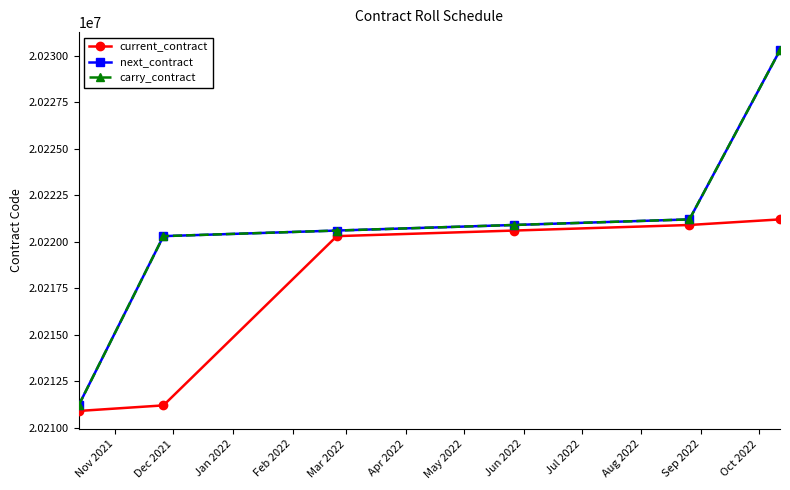

Does the chart have visible grid lines?

No